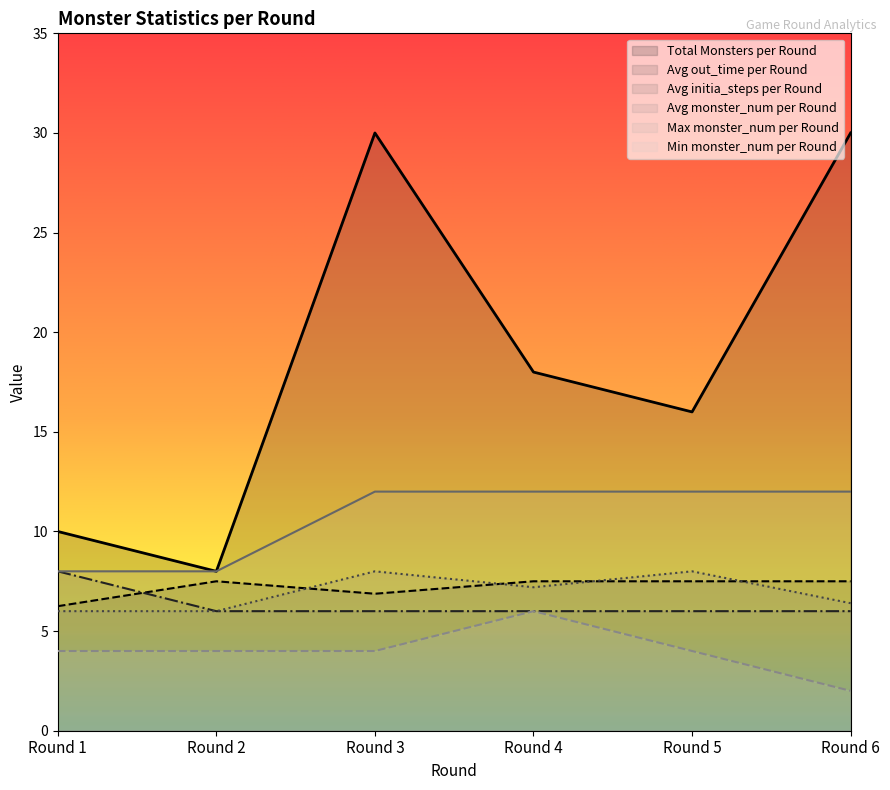

Which series has the largest total across all categories?

Total Monsters per Round